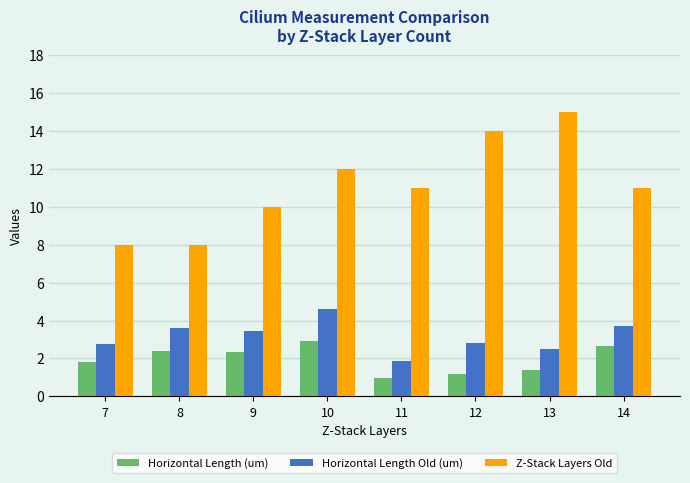

How many bars are there in each group?

3